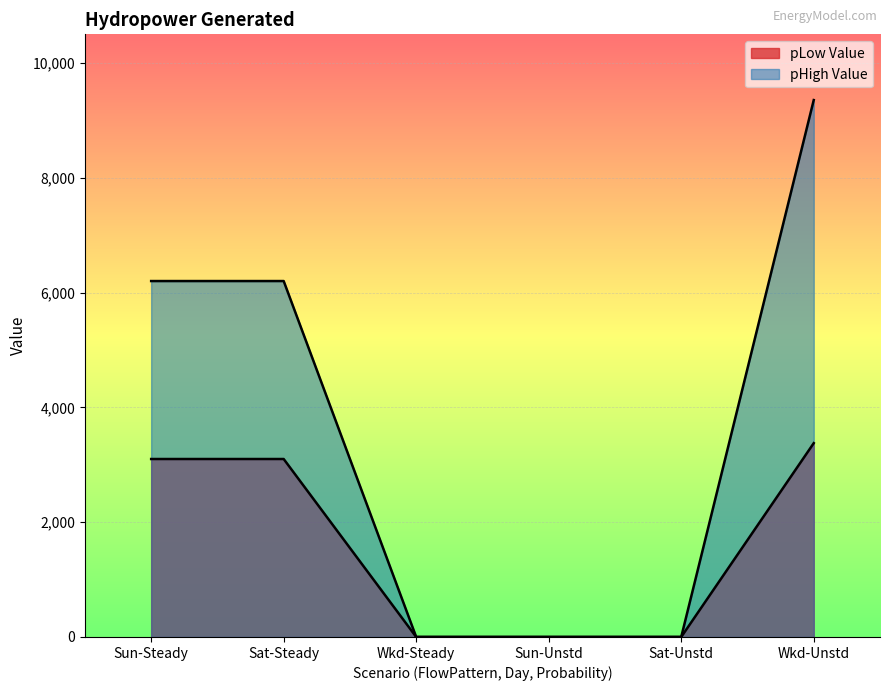

Rank the series by their average value, from lowest to highest.

pLow Value, pHigh Value